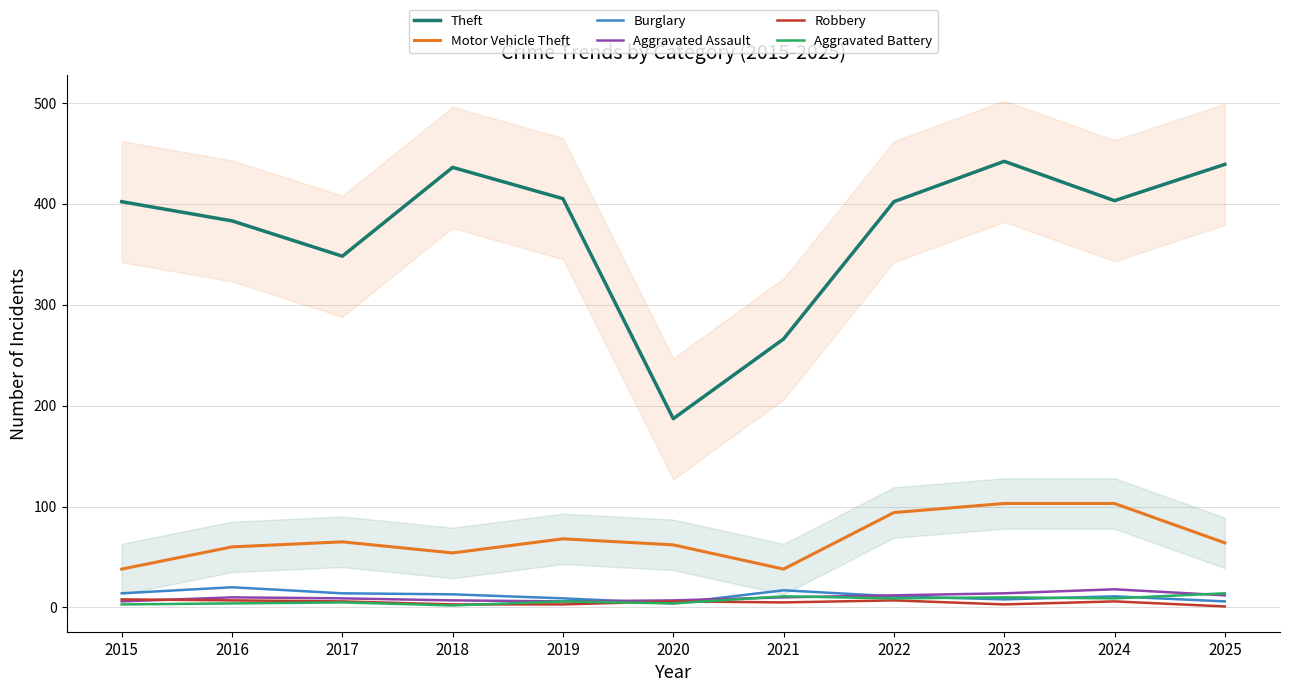

How many data points does each series have?

11